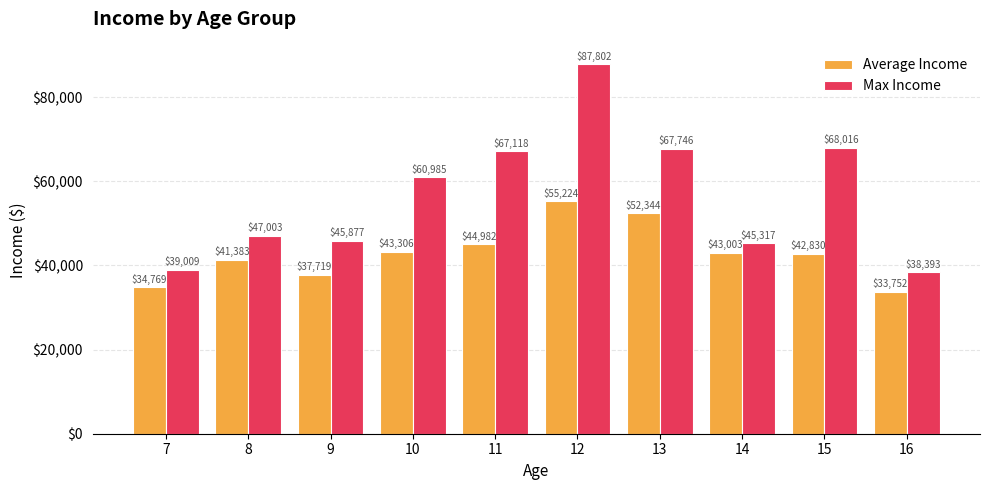

What is the total value across all series at 7?

73778